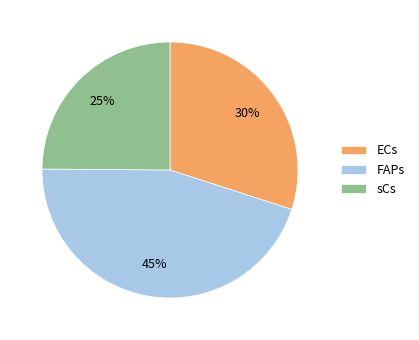

Does ECs represent more than half of the total?

No